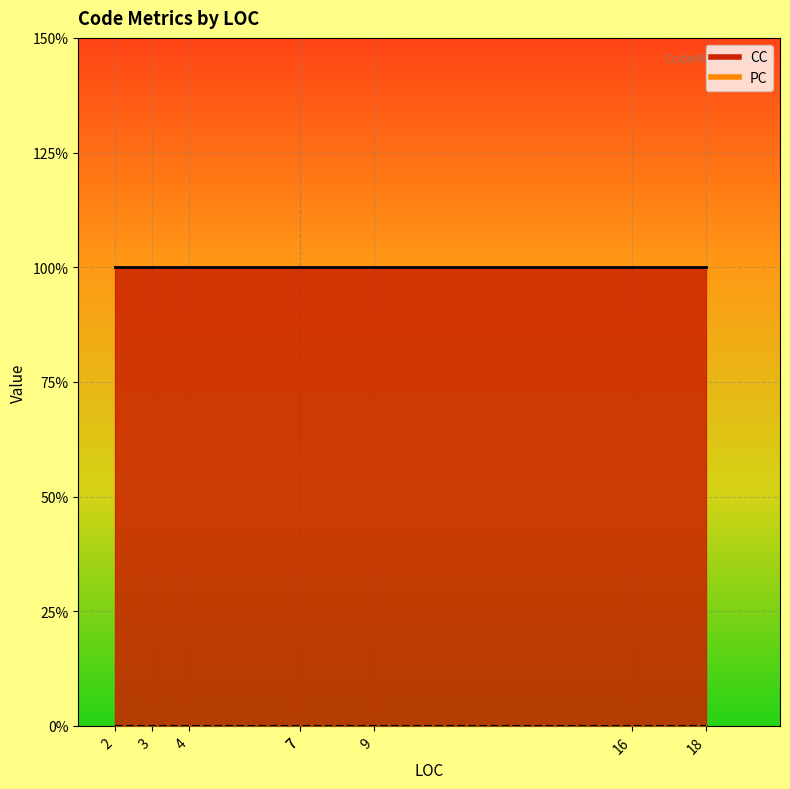

True or false: CC and PC intersect in this chart.

False